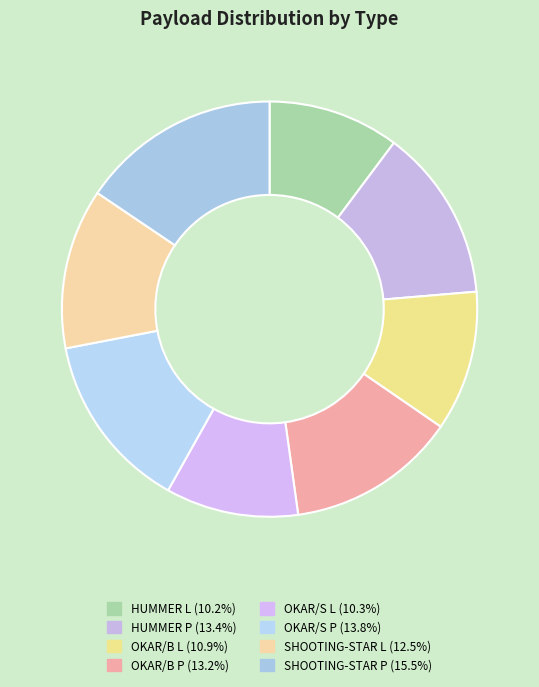

Is SHOOTING-STAR P the majority of the pie?

No